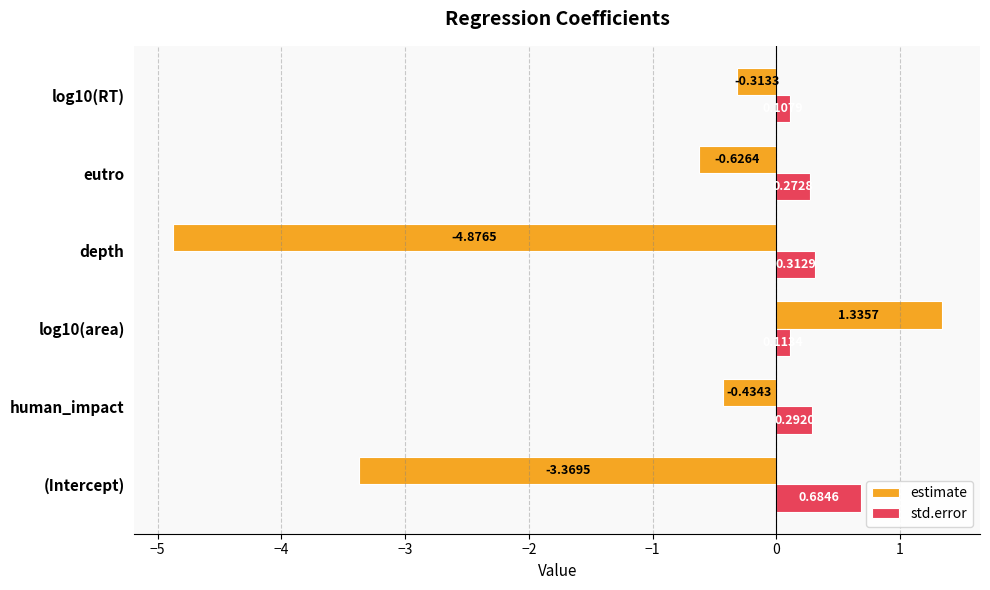

At which label is estimate closest to -1?

eutro